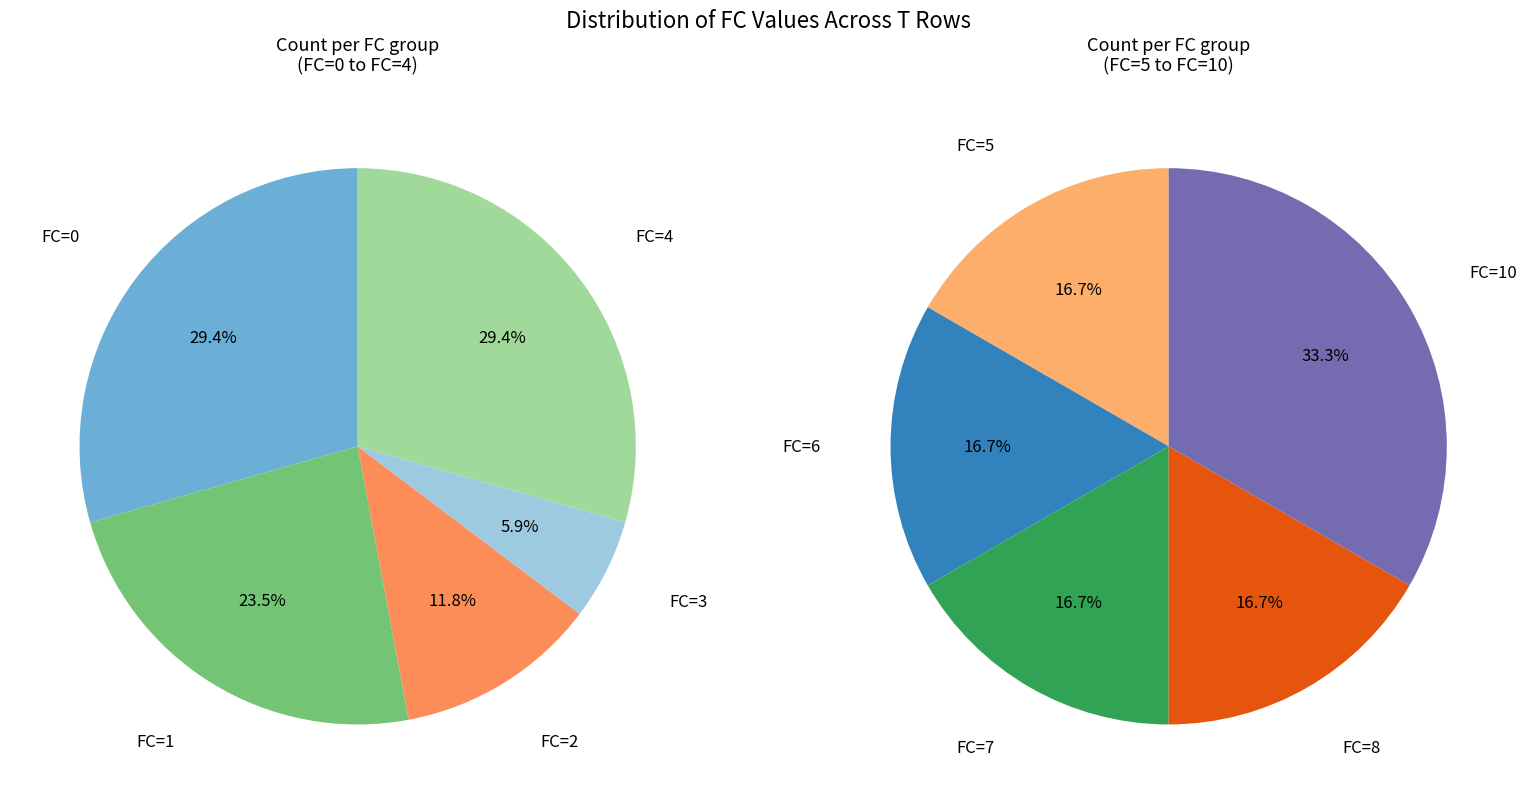

Which slice is the smallest?

FC=3